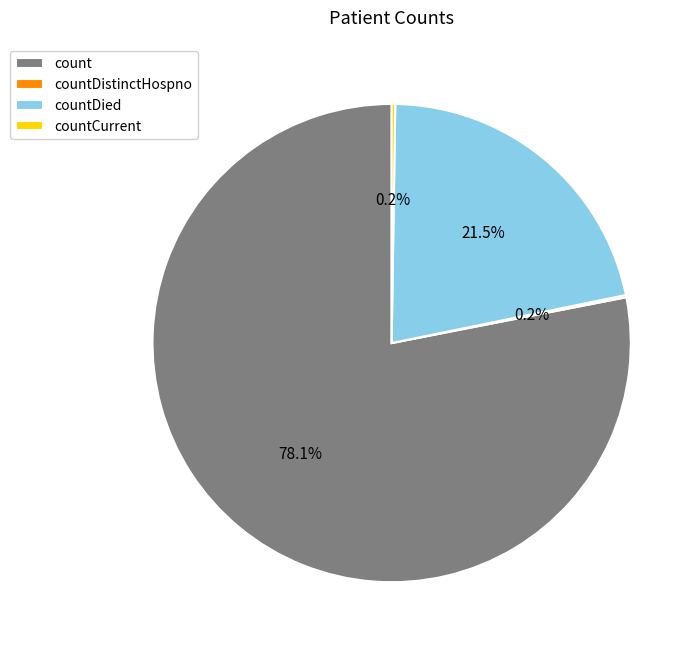

Combined, what portion of the pie is count and countDied?

99.6%